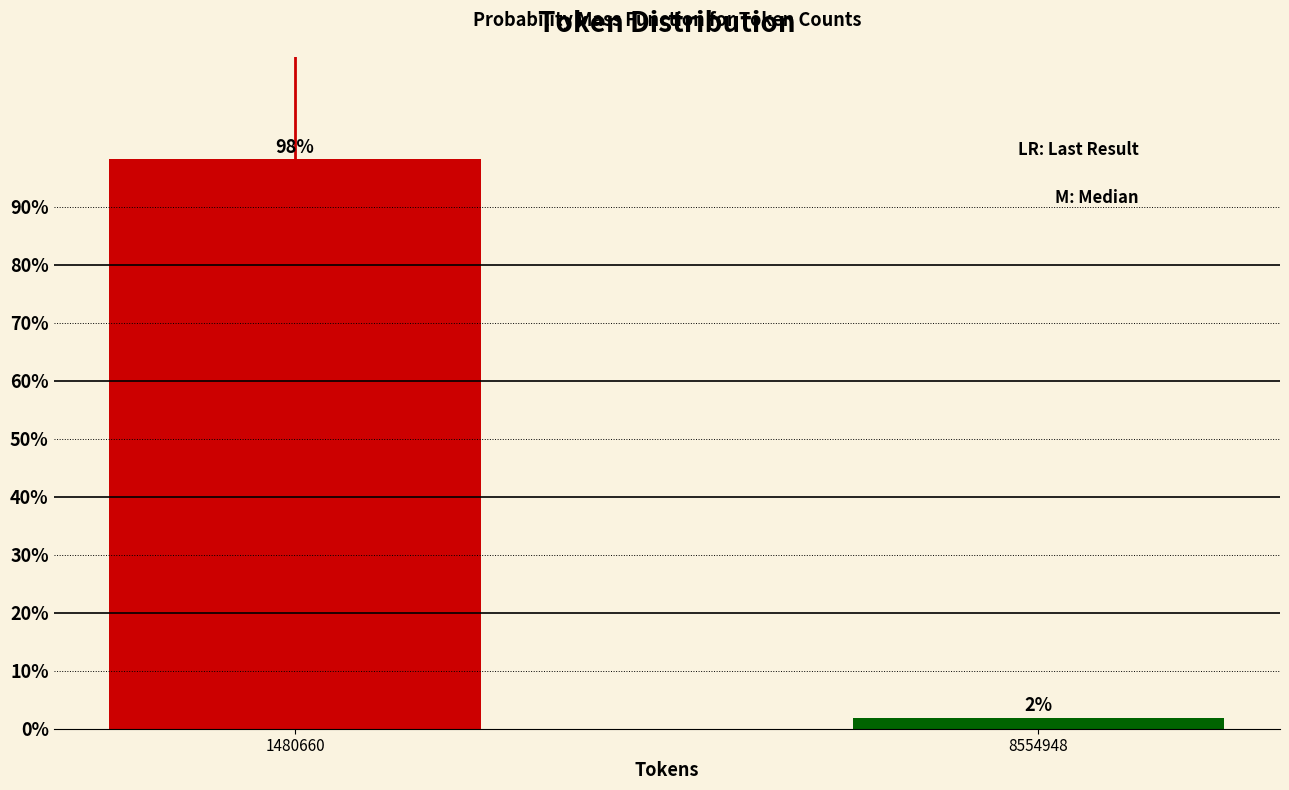

What is the value of the 1st bar from the left?

98.1